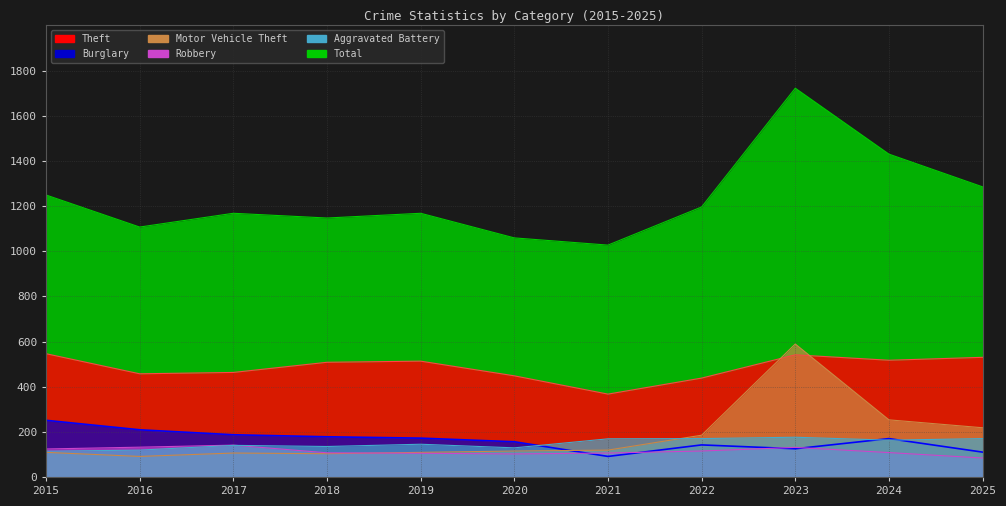

Does the chart display data point markers on the line(s)?

No